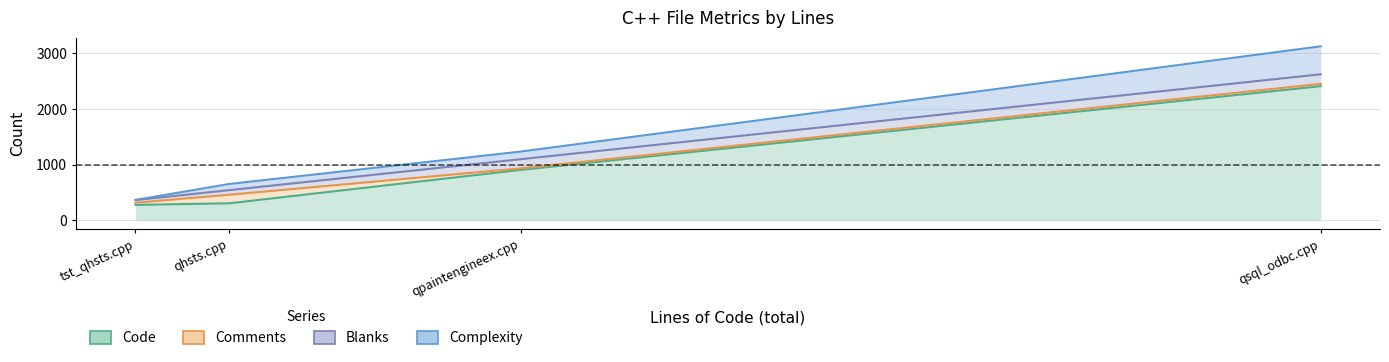

At which category is the sum across all series the highest?

qsql_odbc.cpp